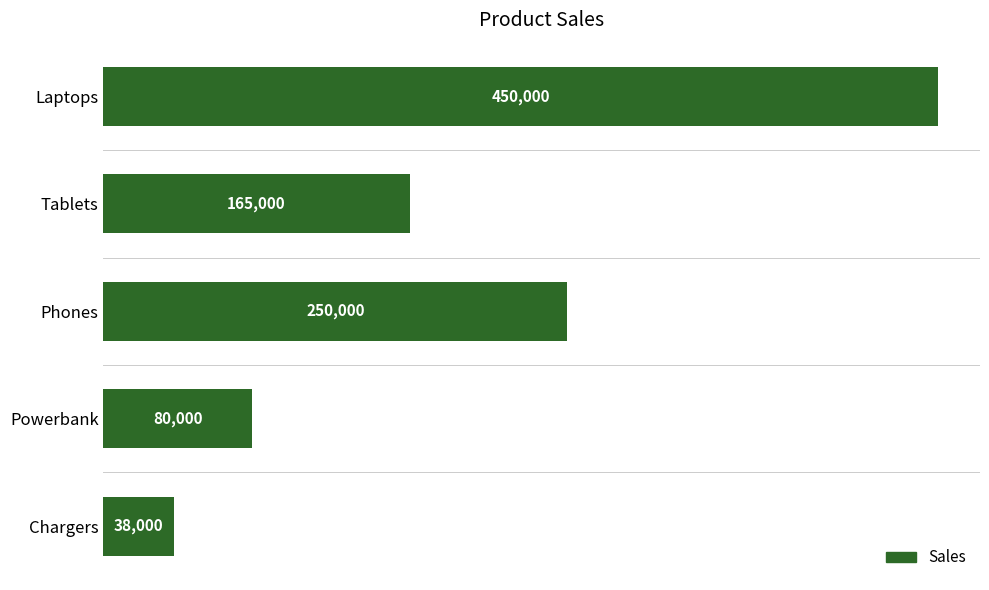

The value at Tablets is 244474. True or false?

False